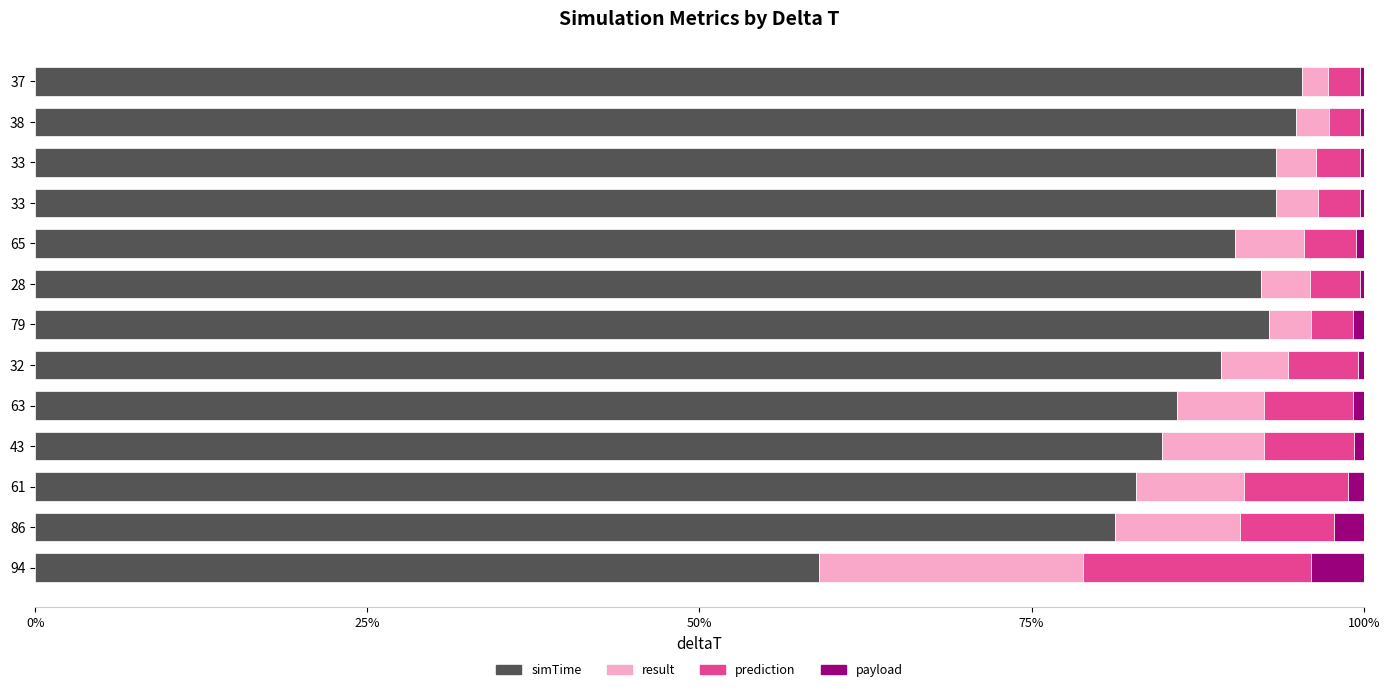

What is the sum of all prediction values?

72.9